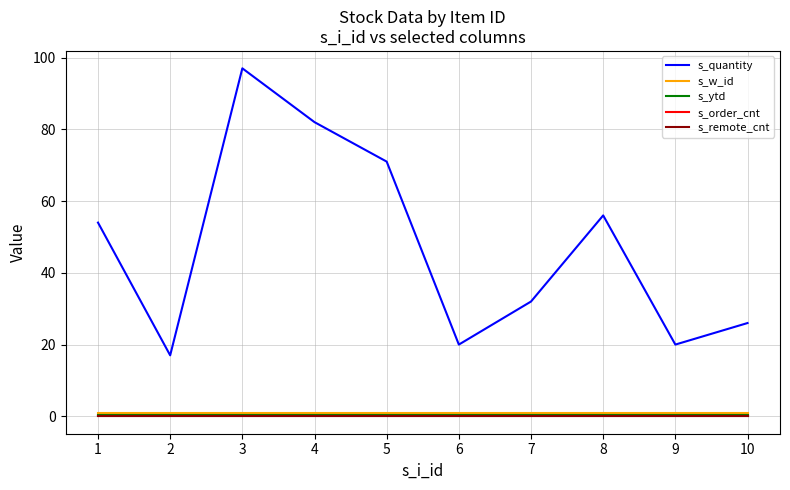

Does the chart have visible grid lines?

Yes